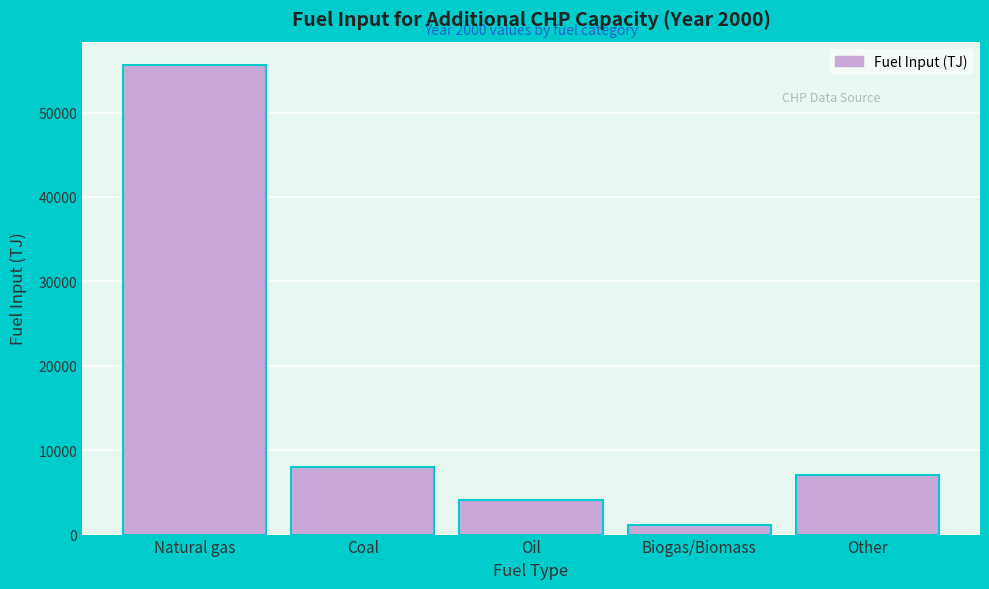

Reading left to right, extract all data points from this chart.

55622.2	8003.3	4050.7	1090.2	7030.9